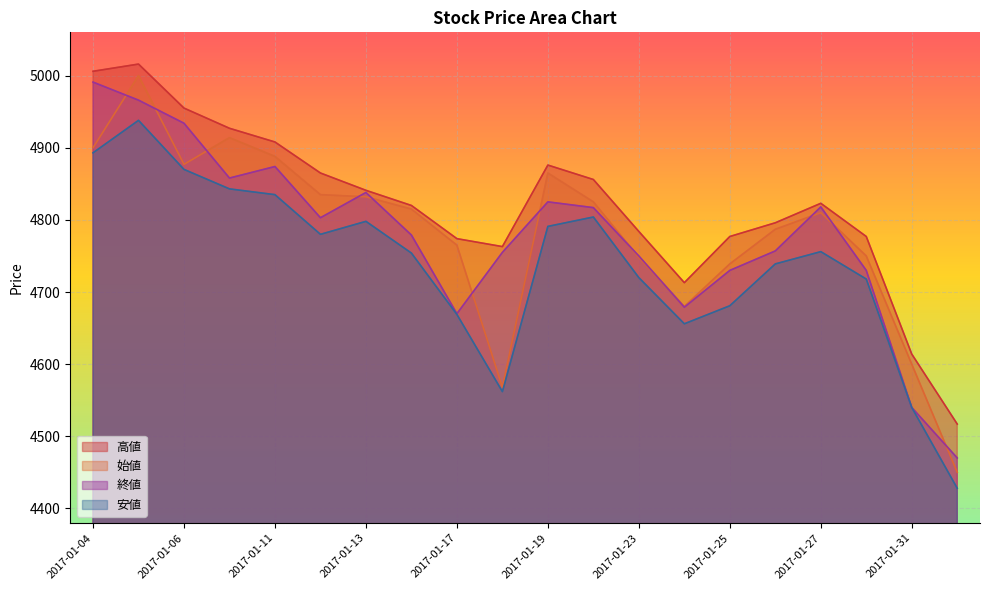

True or false: 高値 and 終値 intersect in this chart.

False